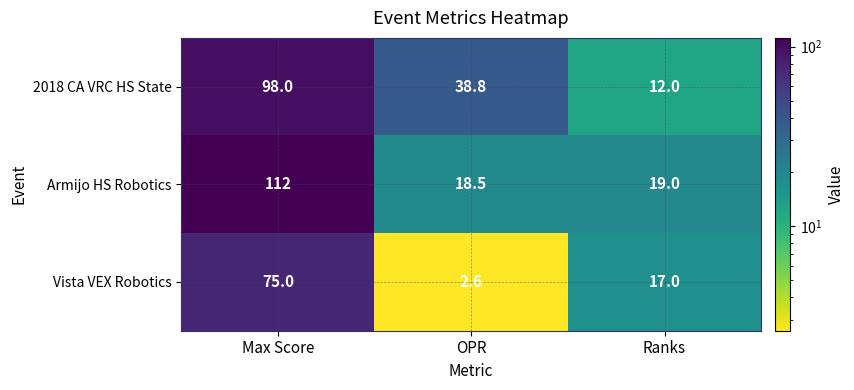

Reading left to right, what are all the values shown in this chart?

2018 CA VRC HS State: Max Score=98.0	OPR=38.8	Ranks=12.0
Armijo HS Robotics: Max Score=112.0	OPR=18.5	Ranks=19.0
Vista VEX Robotics: Max Score=75.0	OPR=2.6	Ranks=17.0